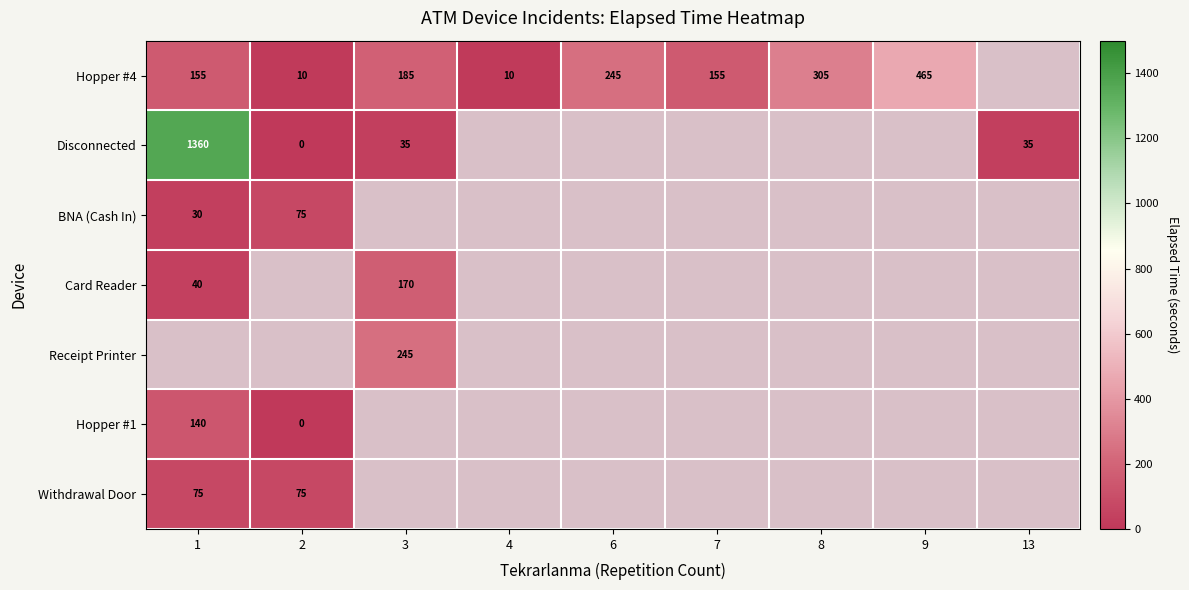

True or false: Hopper #4 has a value of 185 at 3.

True